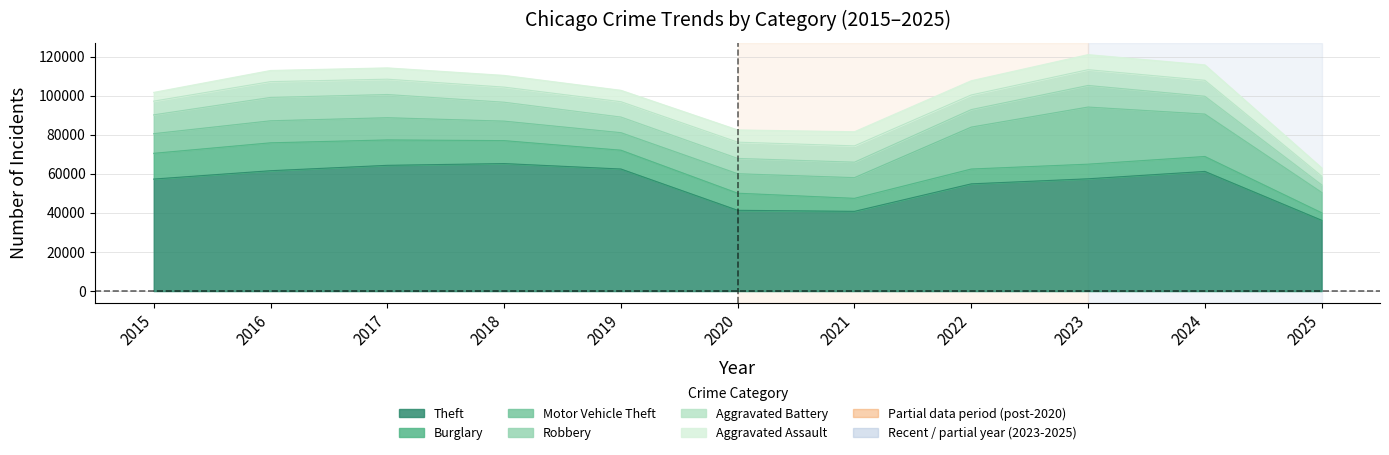

List the labels in order of Burglary value, largest first.

2016, 2015, 2017, 2018, 2019, 2020, 2024, 2022, 2023, 2021, 2025